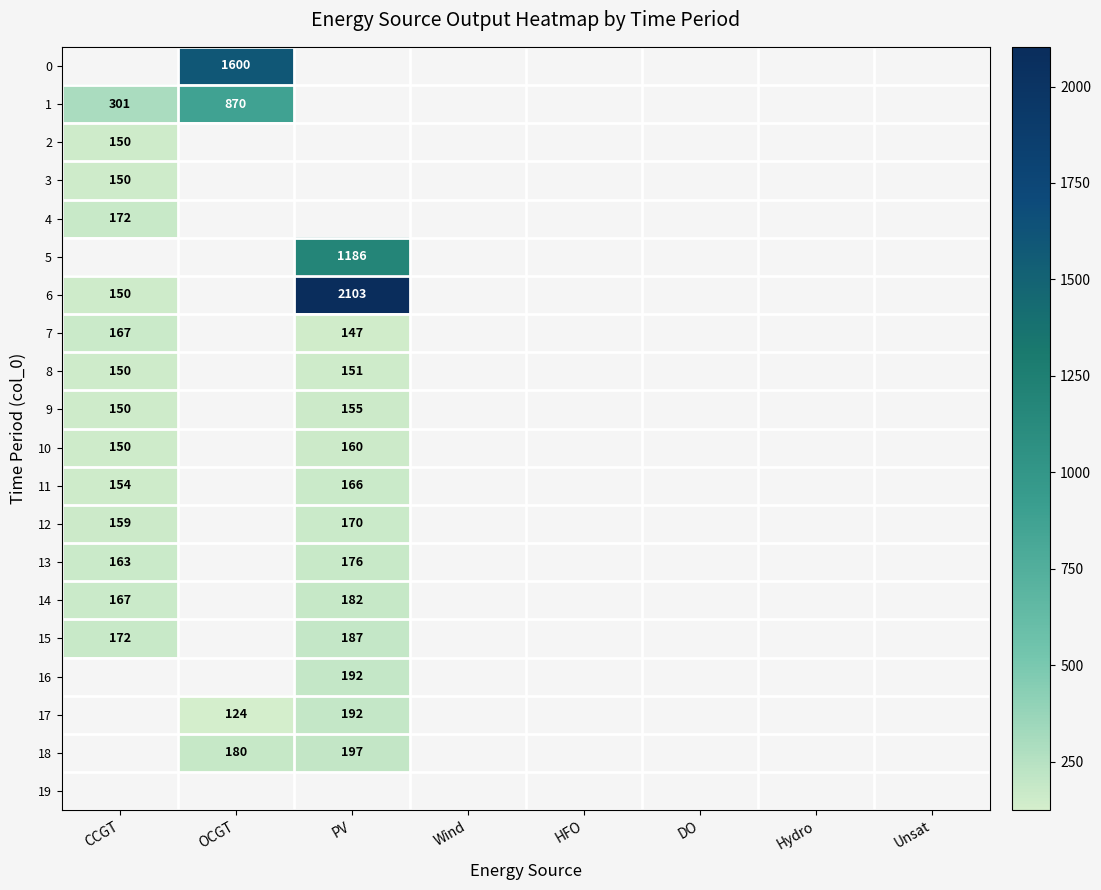

True or false: 6 has a value of 1009 at PV.

False